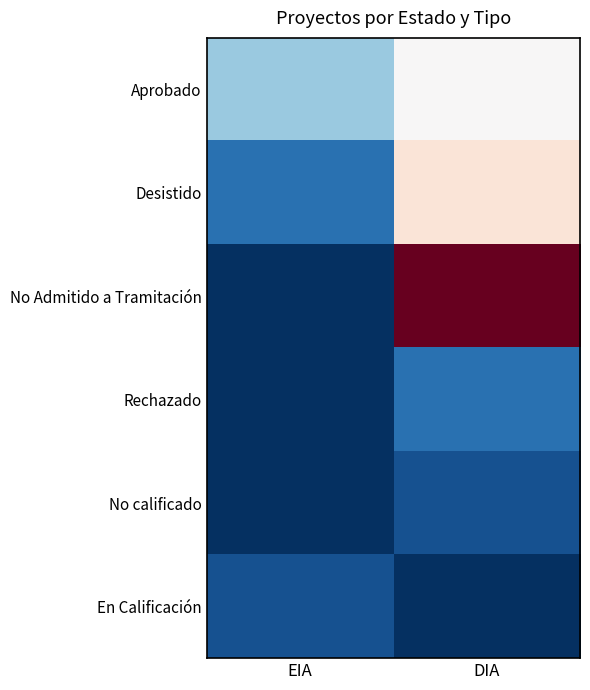

Which series has the largest total across all categories?

No Admitido a Tramitación